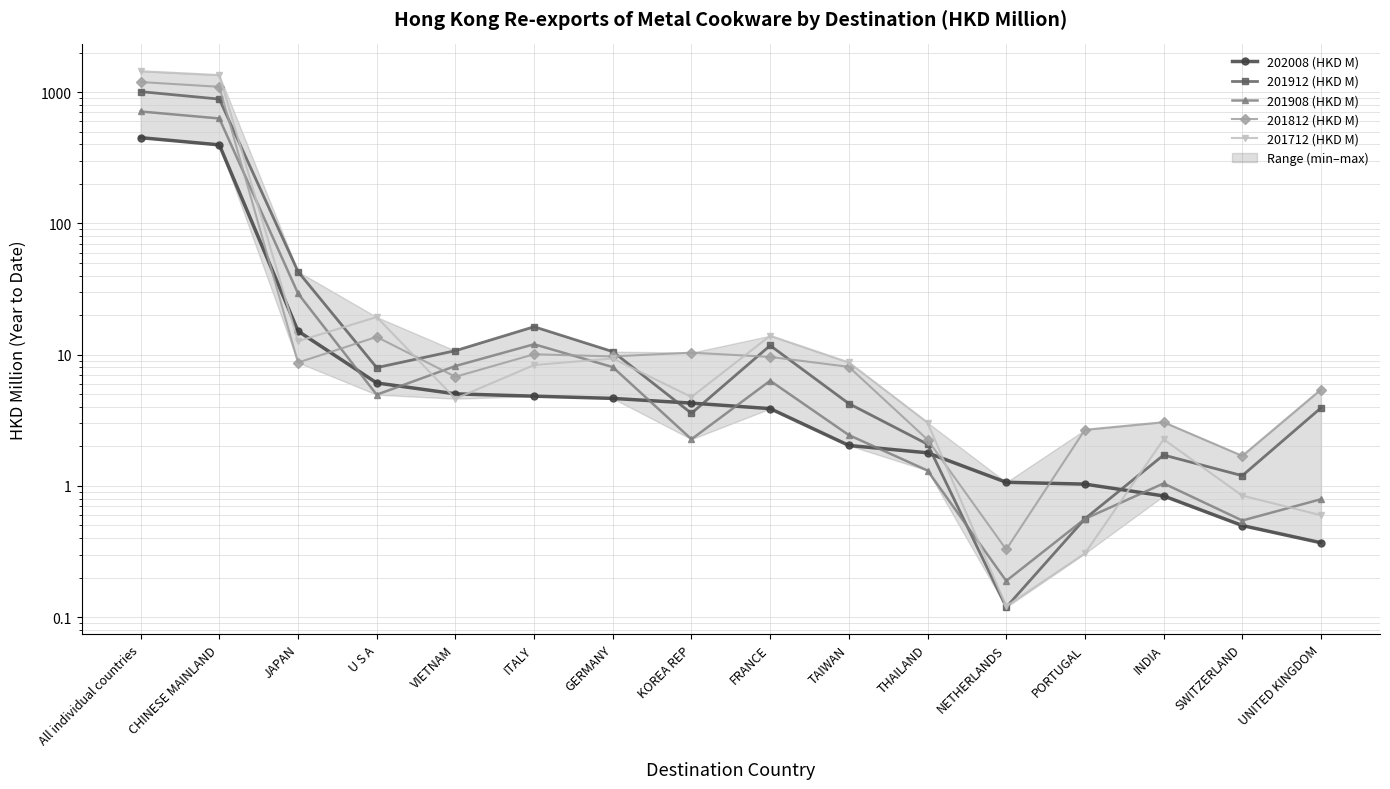

The 201908 (HKD M) series shows 630.3 at CHINESE MAINLAND. True or false?

True